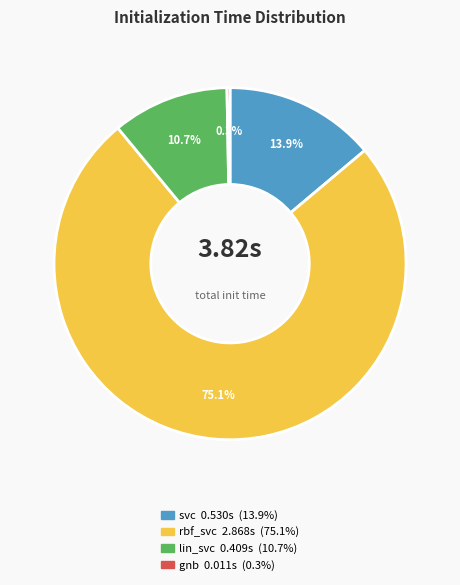

Count the number of slices in the pie.

4